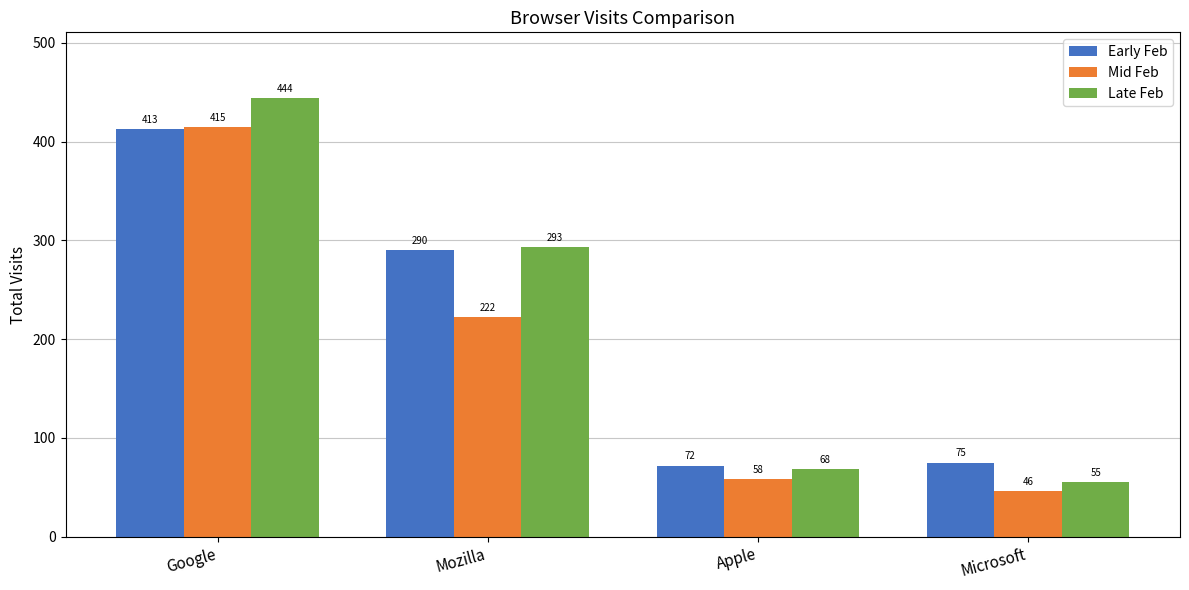

Reading right to left, list all the values displayed in this chart.

Early Feb: Microsoft=75	Apple=72	Mozilla=290	Google=413
Mid Feb: Microsoft=46	Apple=58	Mozilla=222	Google=415
Late Feb: Microsoft=55	Apple=68	Mozilla=293	Google=444